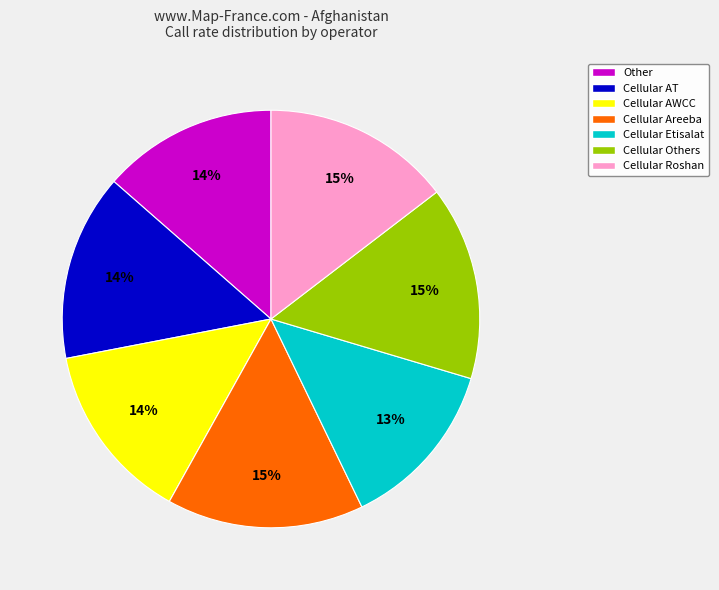

Is there any slice that represents more than half of the pie?

No